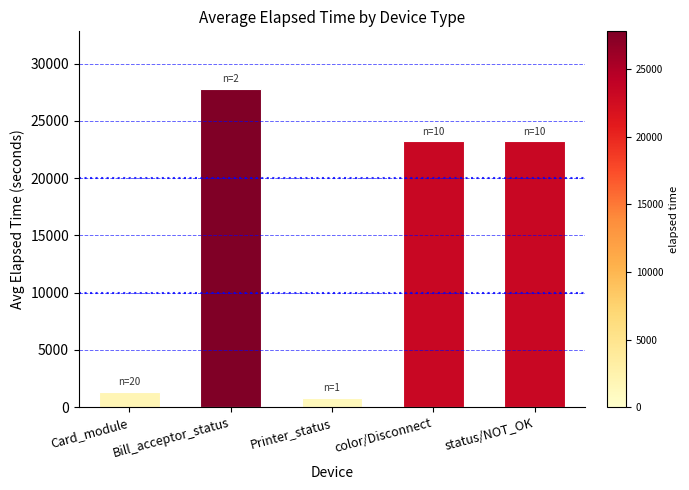

Which has a higher value, Bill_acceptor_status or Card_module?

Bill_acceptor_status